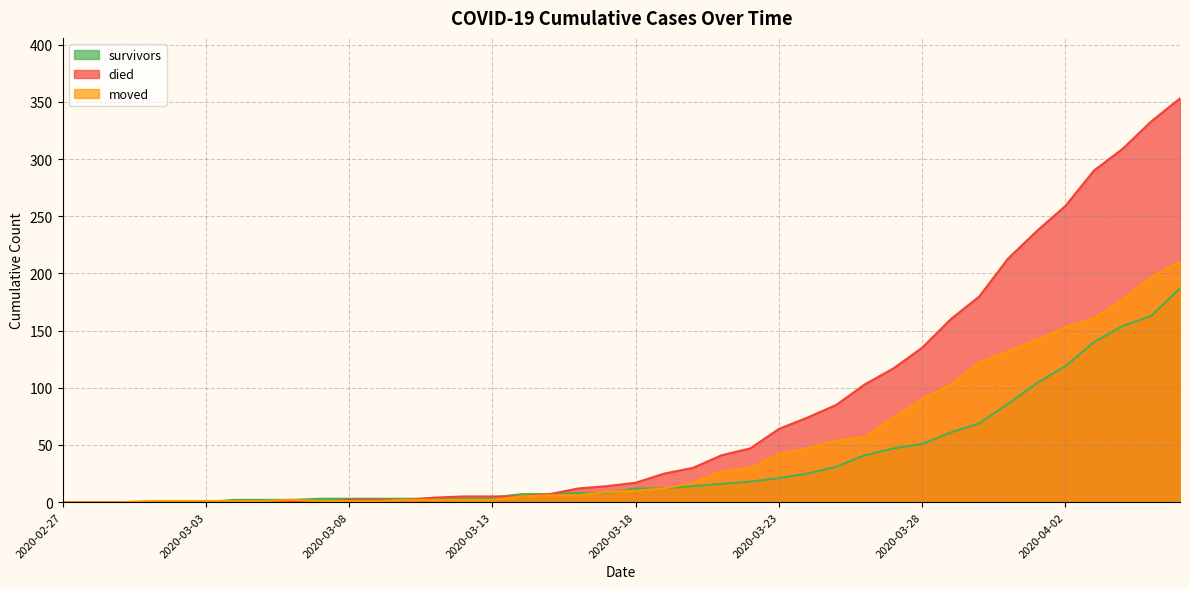

What is the maximum value for moved?

210